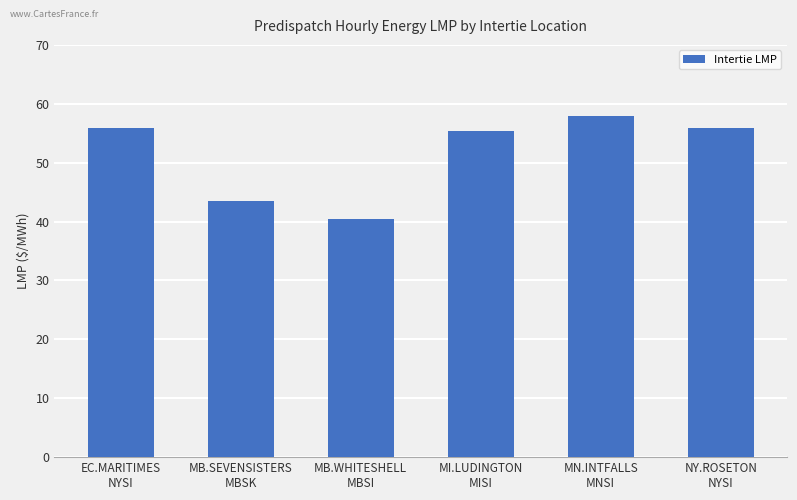

True or false: the data shows 55.8 at NY.ROSETON
NYSI.

True